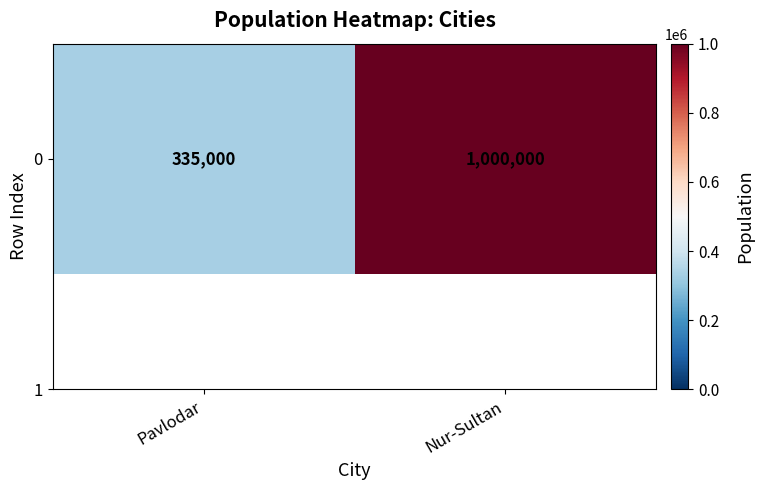

What is the ratio of the value at Pavlodar to the value at Nur-Sultan?

0.3